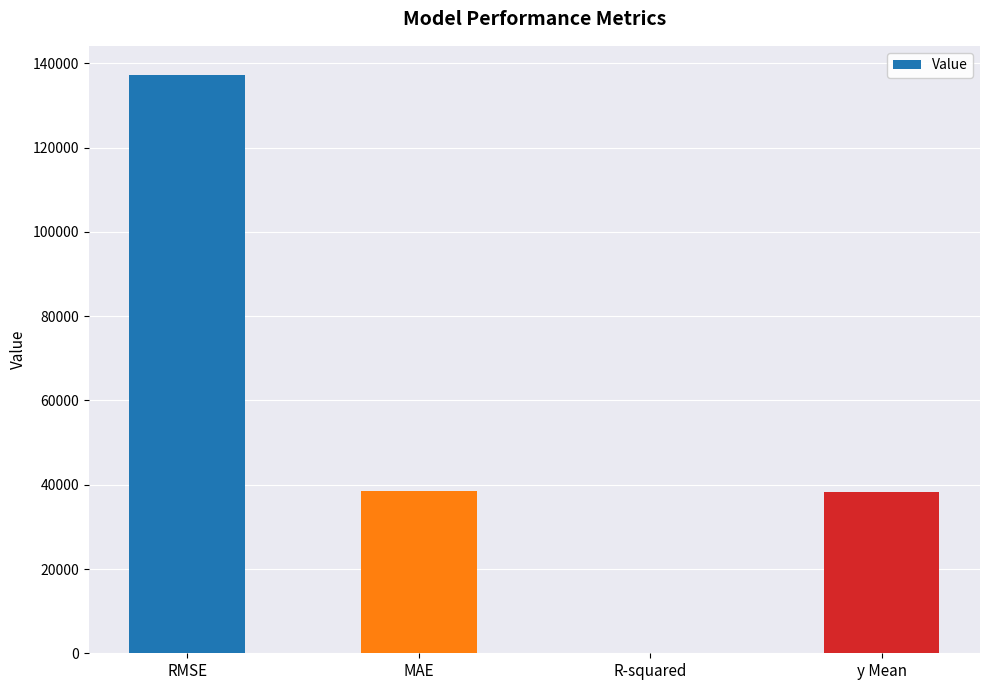

Count the number of categories in the chart.

4